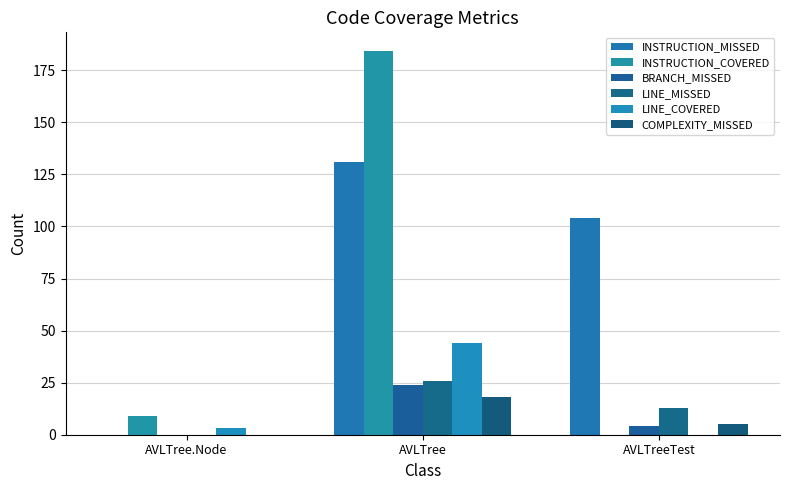

Count the number of data series in this chart.

6